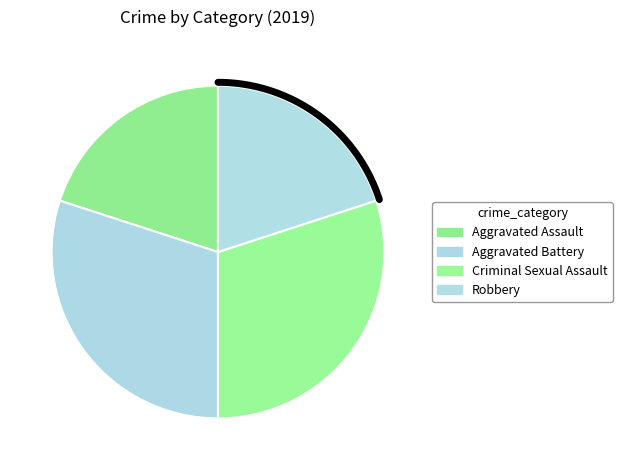

Is there a majority slice in this chart?

No